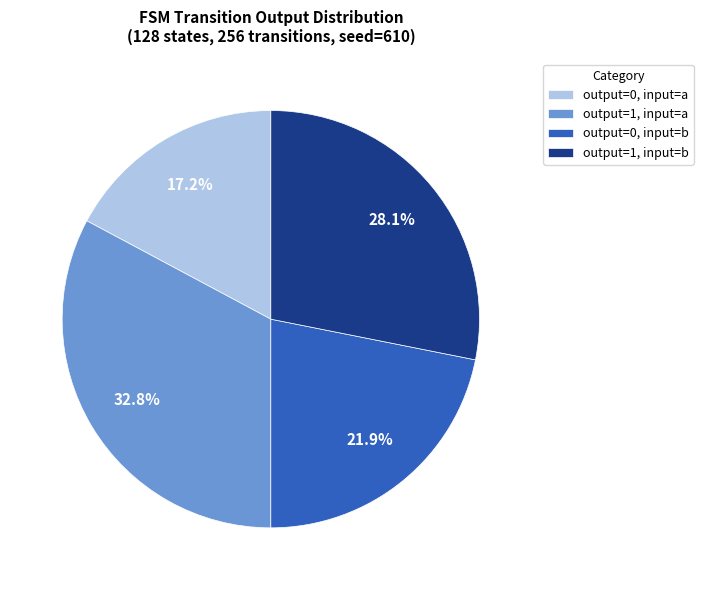

Count the number of slices in the pie.

4